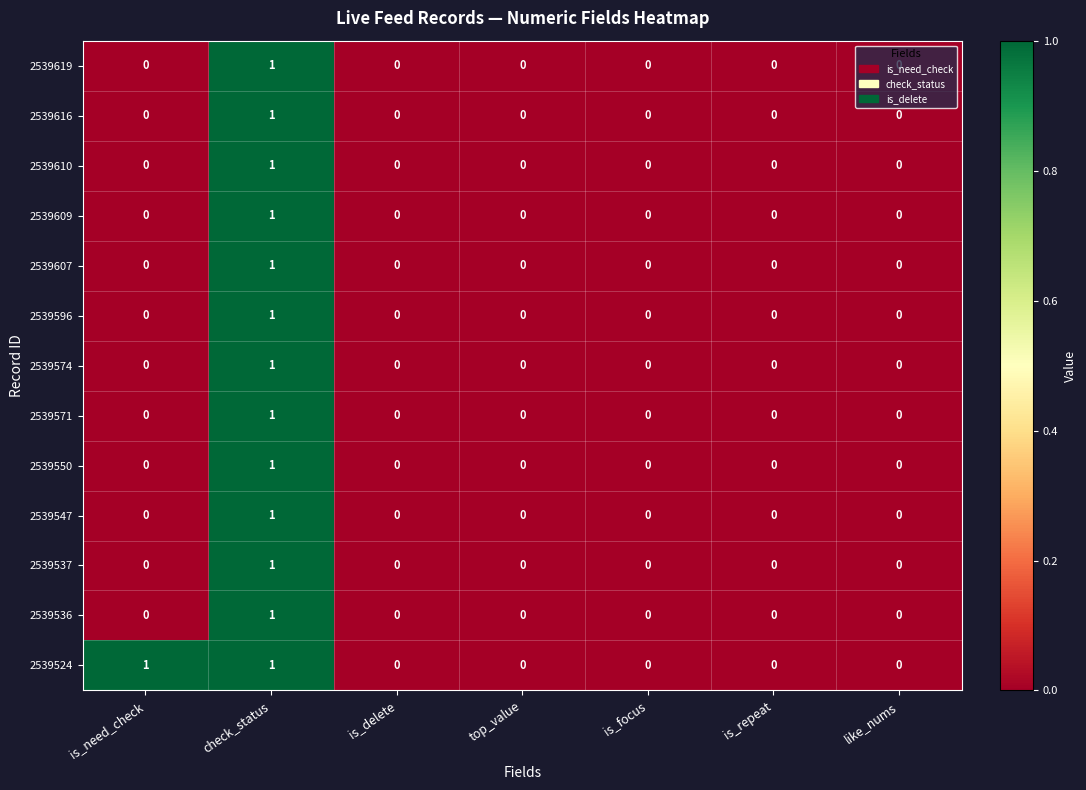

Count the 2539609 values in the range 0 to 1.

7